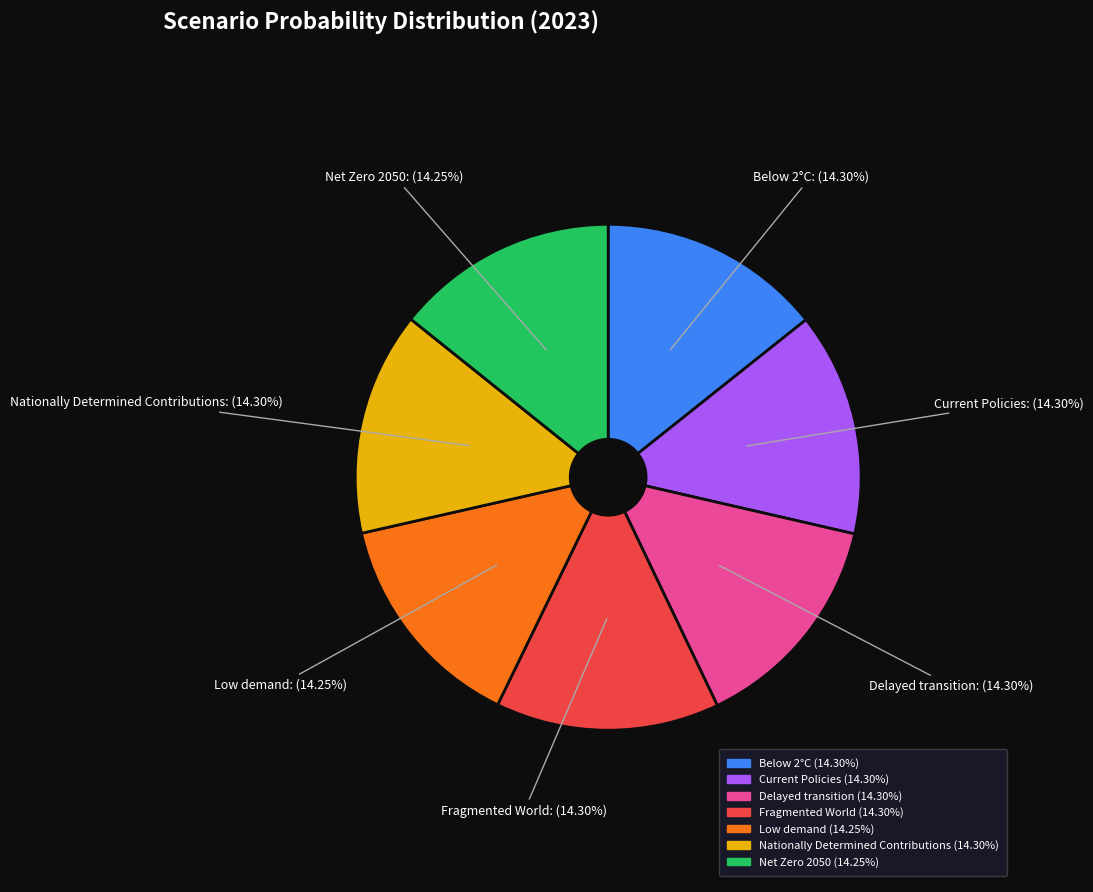

Is it true that Fragmented World is 14% of the pie?

True